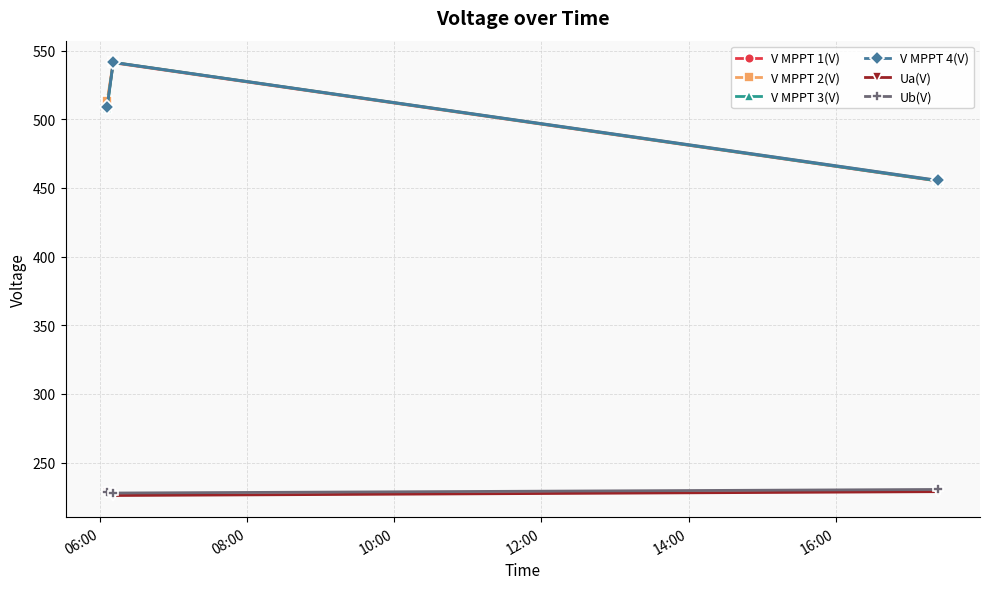

What is the value of the V MPPT 4(V) point at the 3rd from the left?

455.5